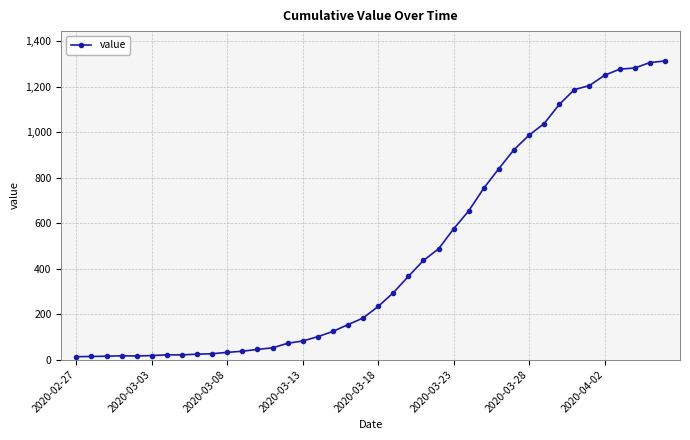

What is the difference between the second highest and second lowest values?

1292